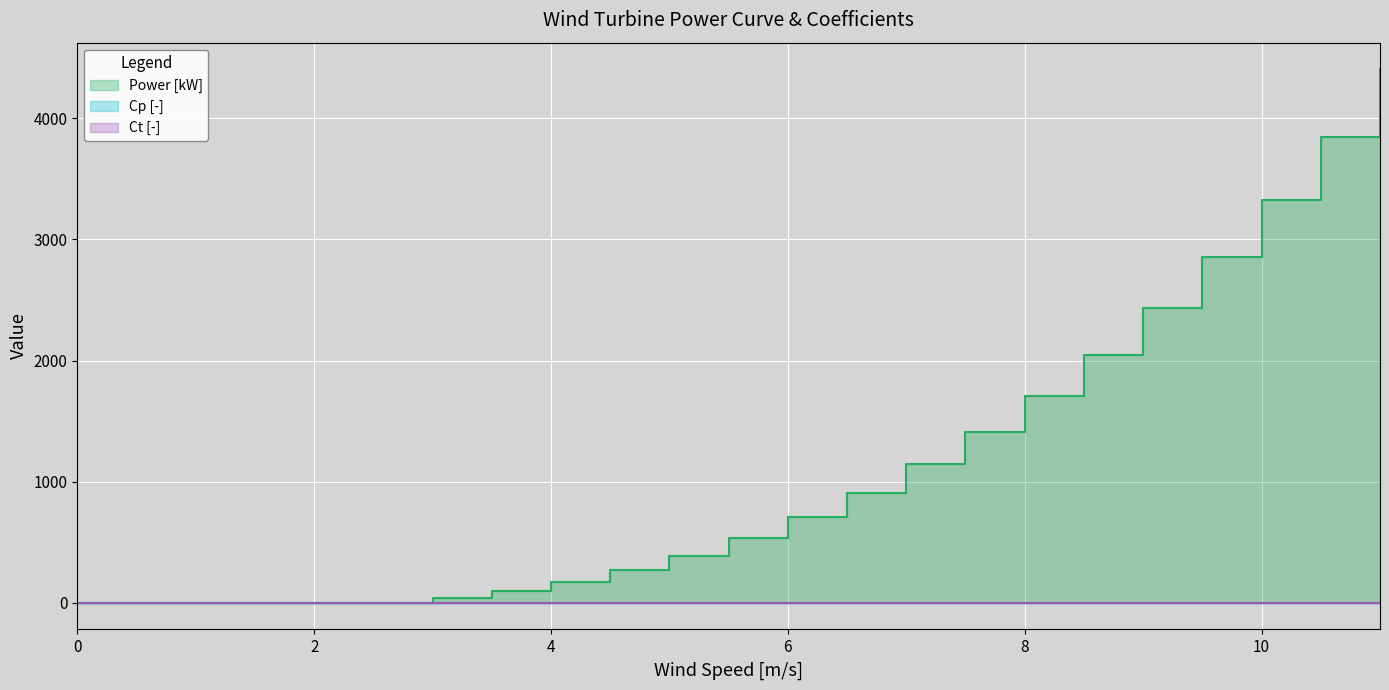

How many lines are shown in the chart?

3